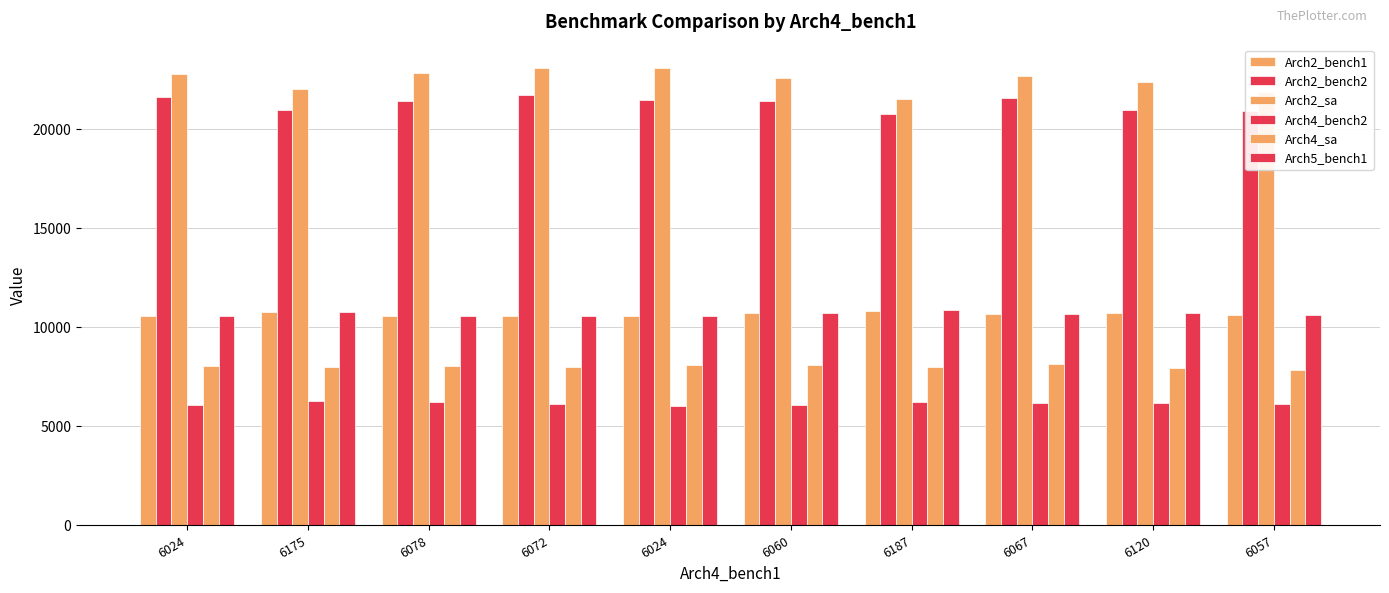

What is the value of the Arch2_bench1 bar at the 9th from the left?

10710